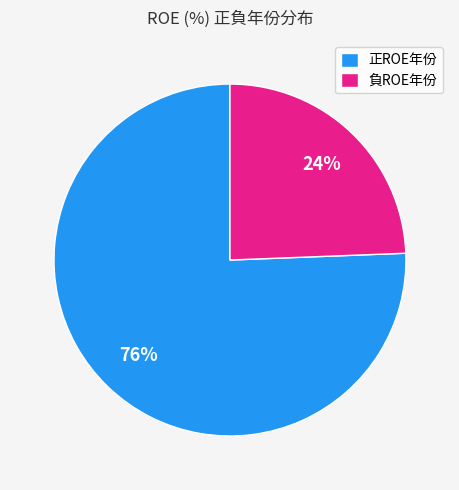

Is there a majority slice in this chart?

Yes